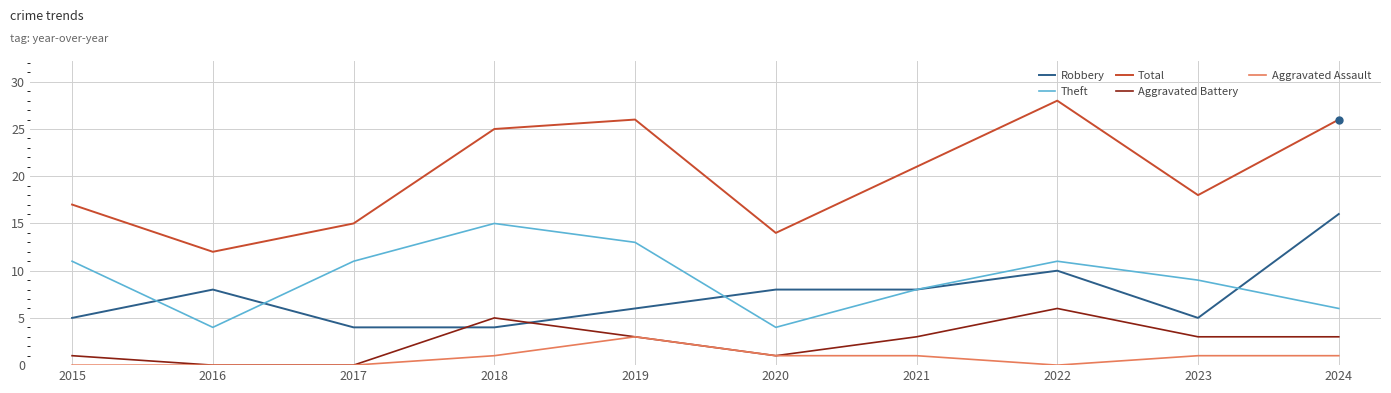

What value does the Aggravated Battery series have at 2024?

3